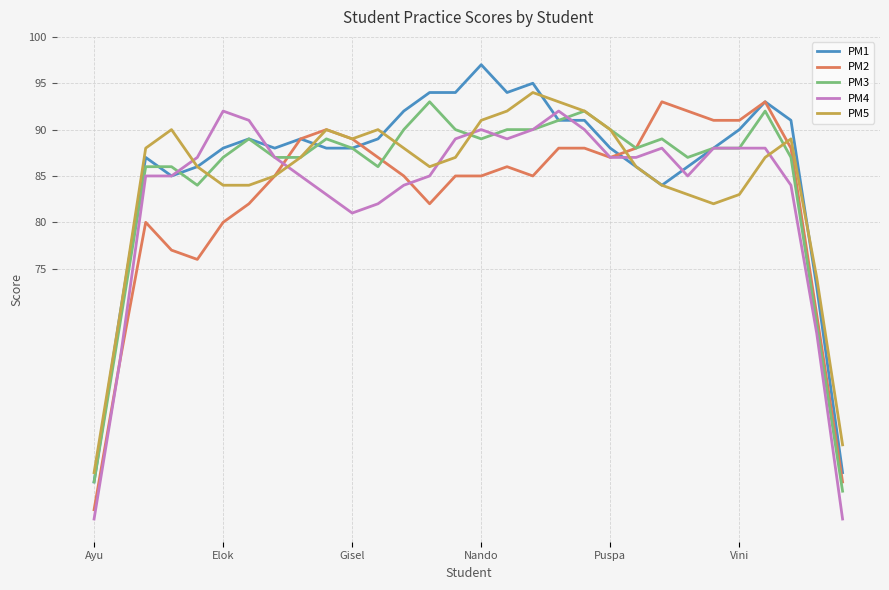

True or false: PM4 and PM2 intersect in this chart.

True